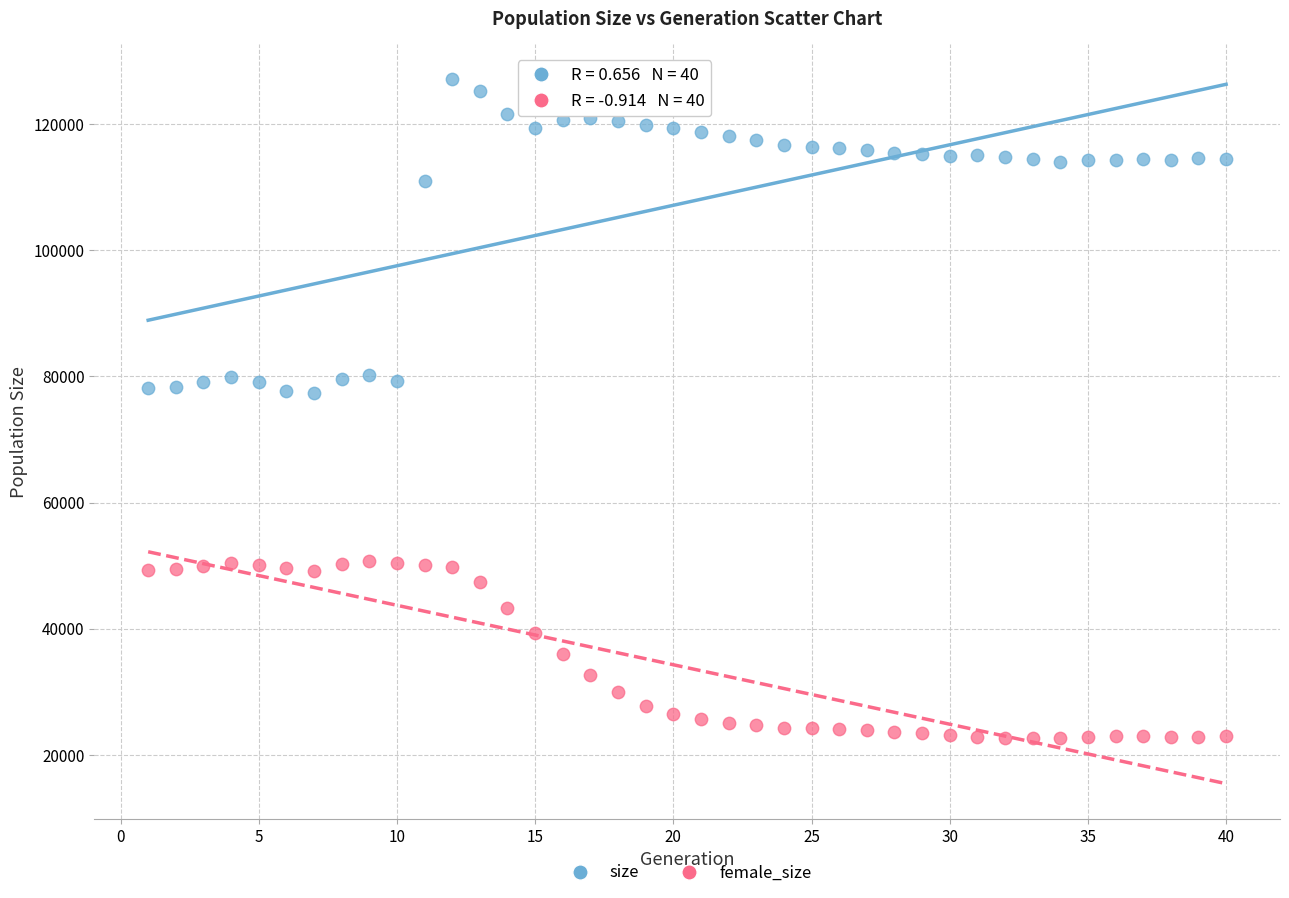

Which series reaches the maximum Y coordinate?

size